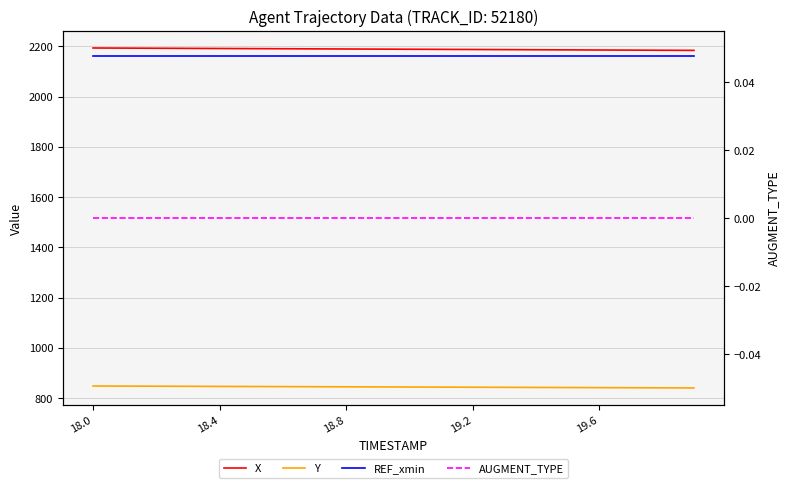

True or false: AUGMENT_TYPE and Y cross at least once.

False